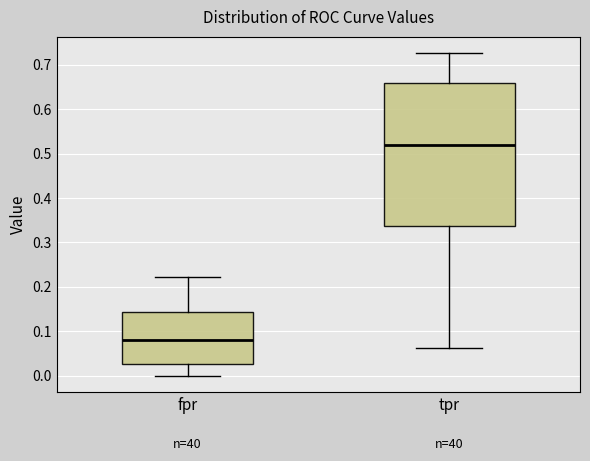

Which box has the lowest median line?

fpr